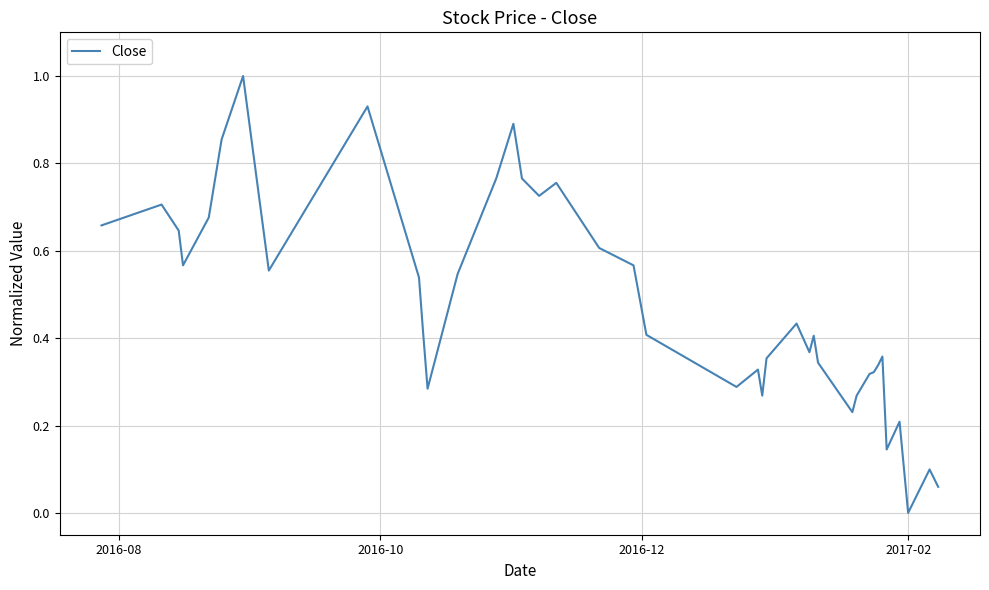

What is the sum of all values?

19.0